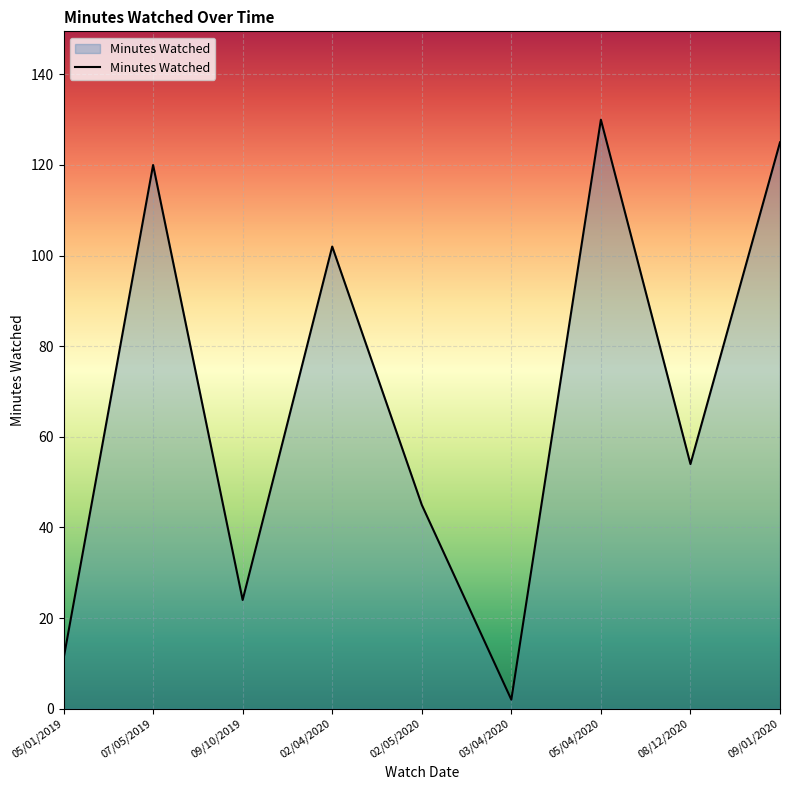

What is the average value?

68